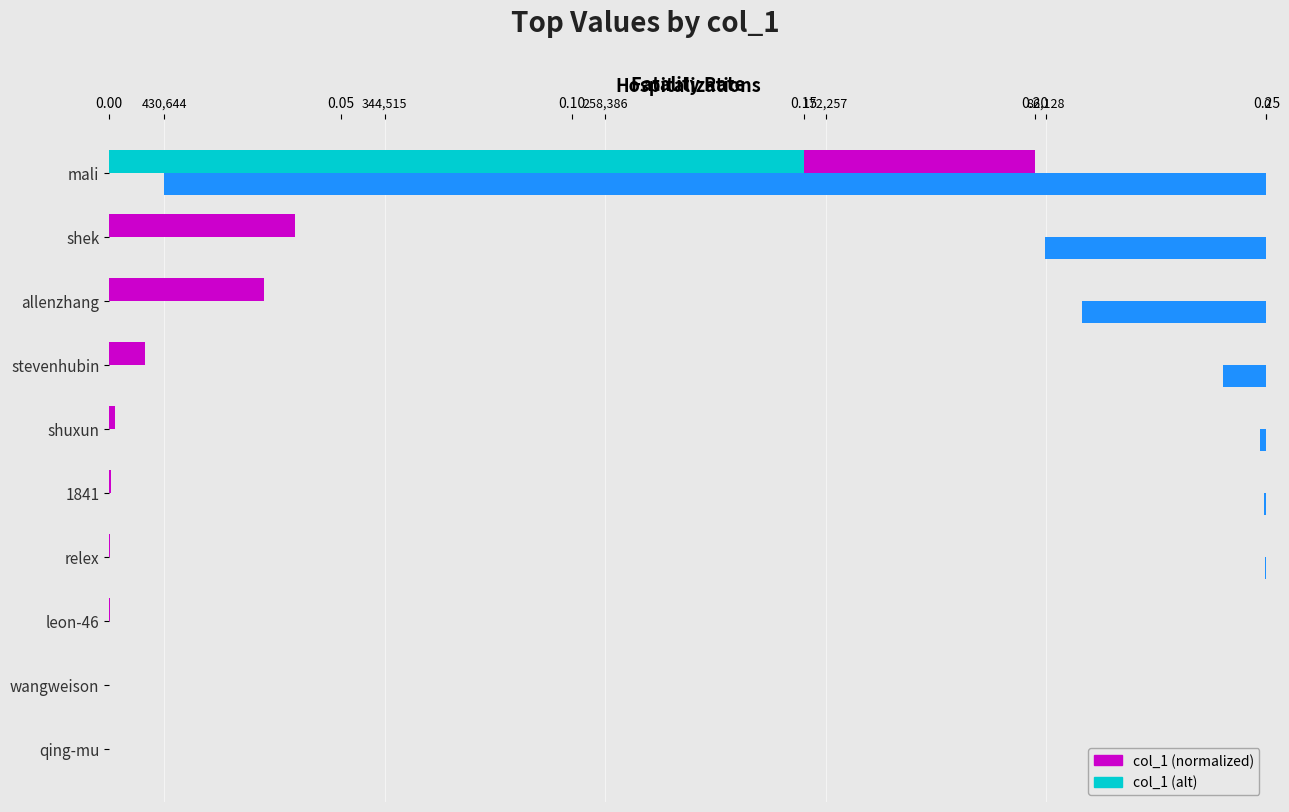

How many data points does each series have?

10